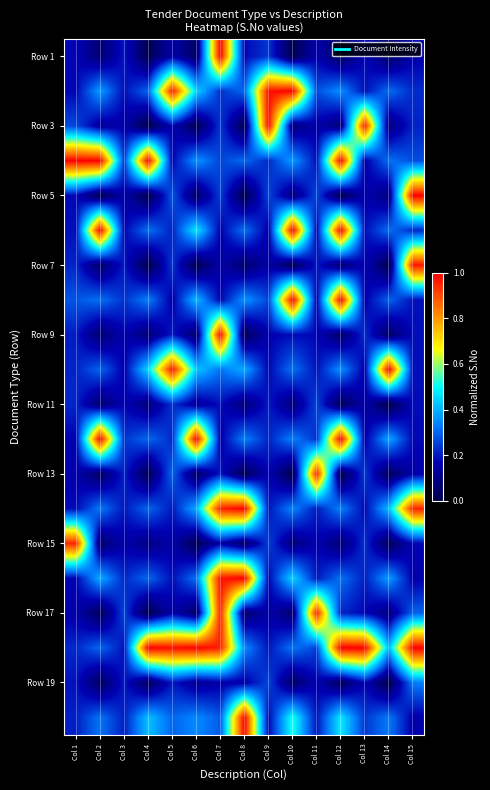

How many data points does each series have?

15